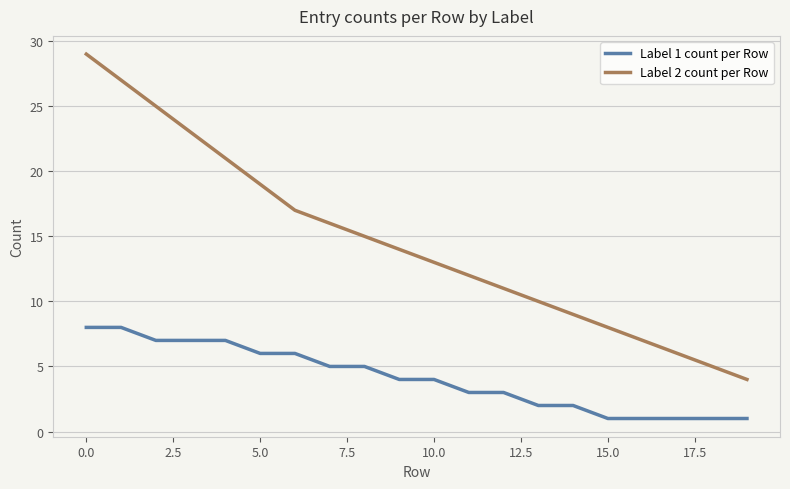

True or false: Label 1 count per Row and Label 2 count per Row cross at least once.

False